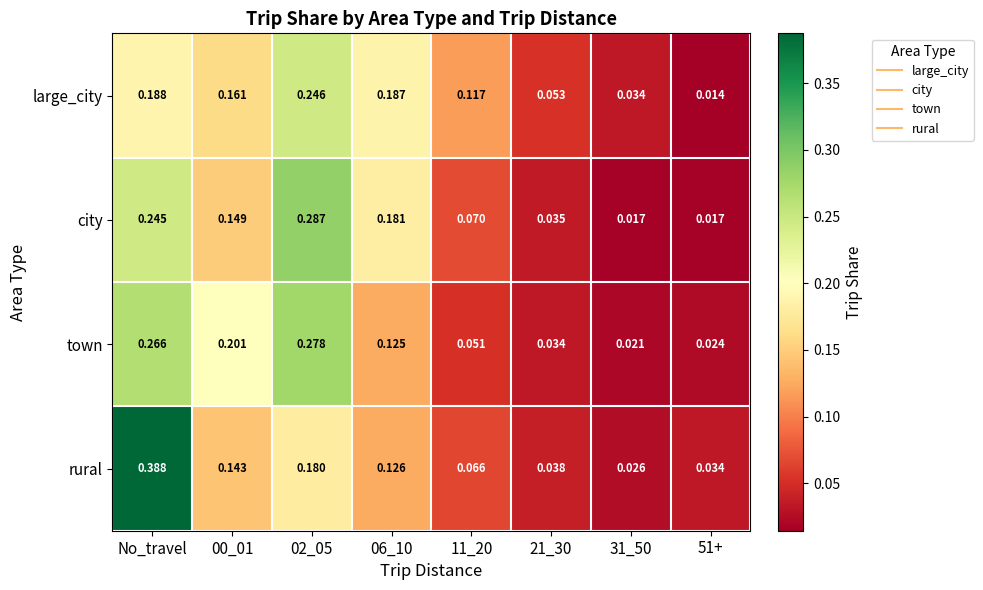

At how many categories does at least one series exceed 0?

8